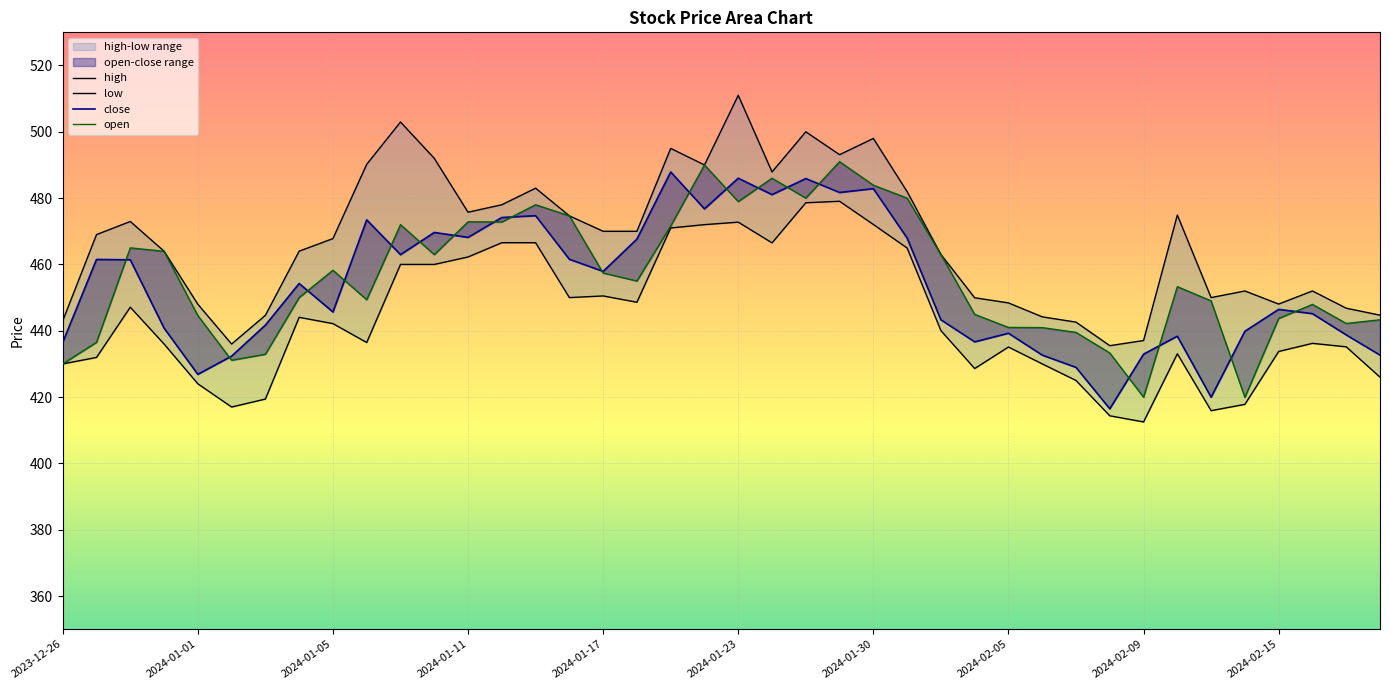

At which category does the chart reach its peak across all series?

2024-01-23